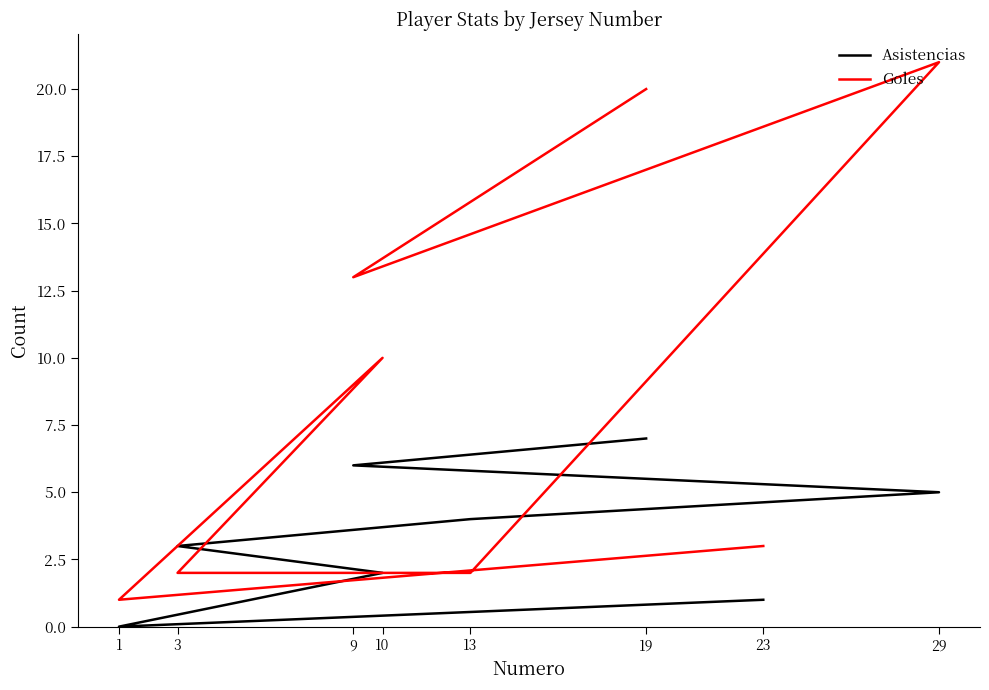

How many times do Goles and Asistencias cross each other?

2